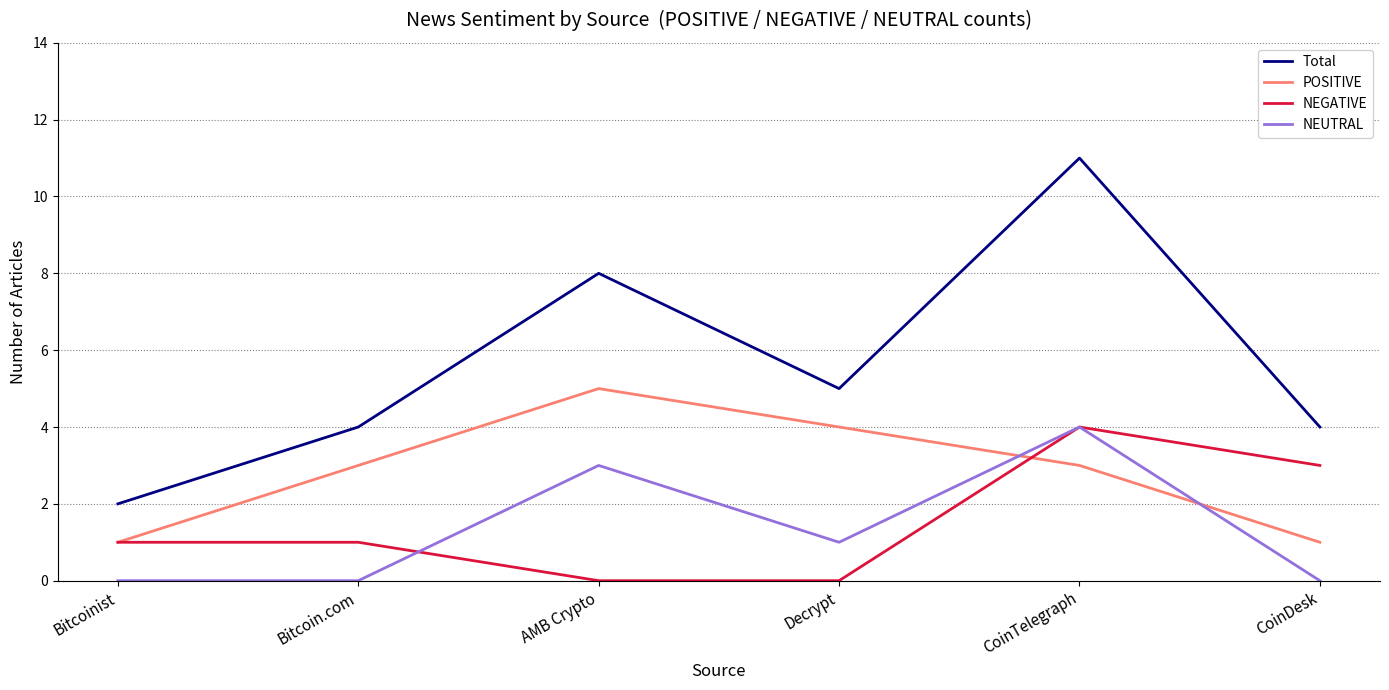

What is the total value across all series at Bitcoin.com?

8